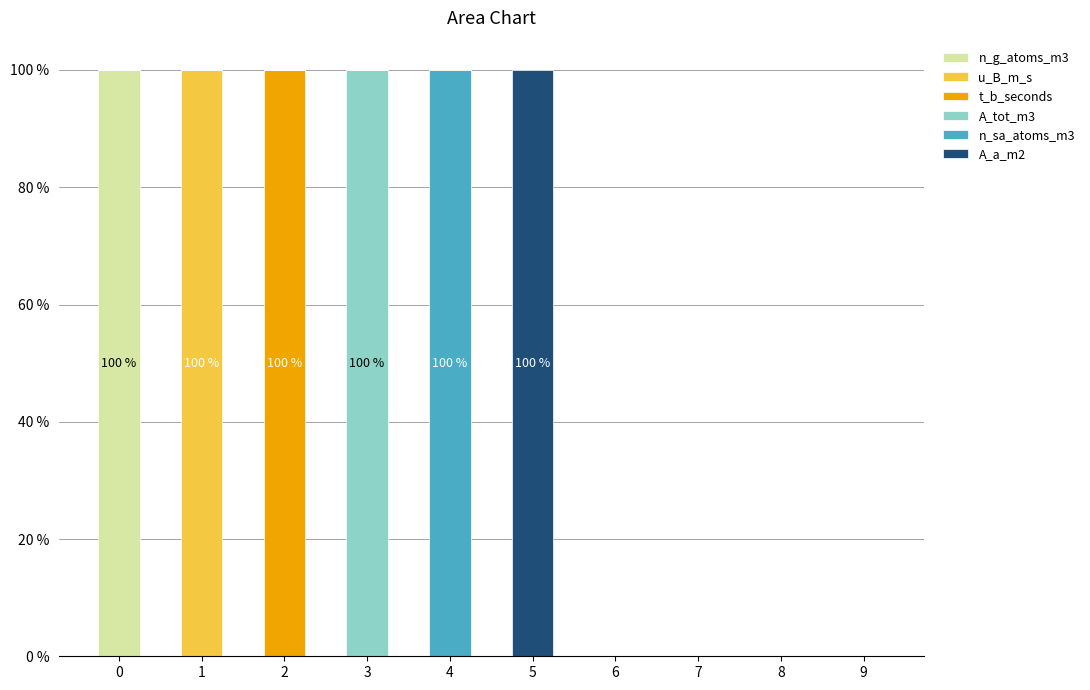

What are all the series names shown in the legend?

n_g_atoms_m3, u_B_m_s, t_b_seconds, A_tot_m3, n_sa_atoms_m3, A_a_m2